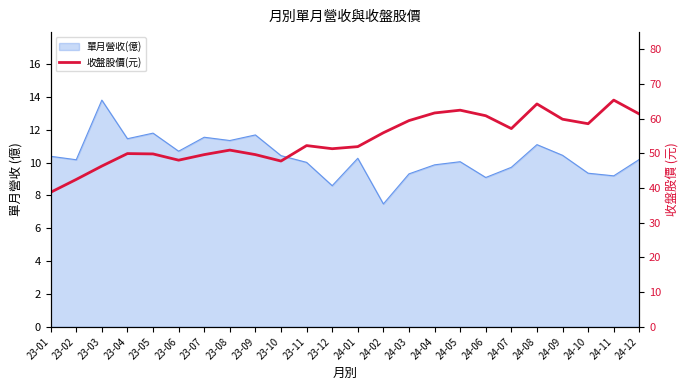

Is it true that the value at 23-09 is 49.6?

True